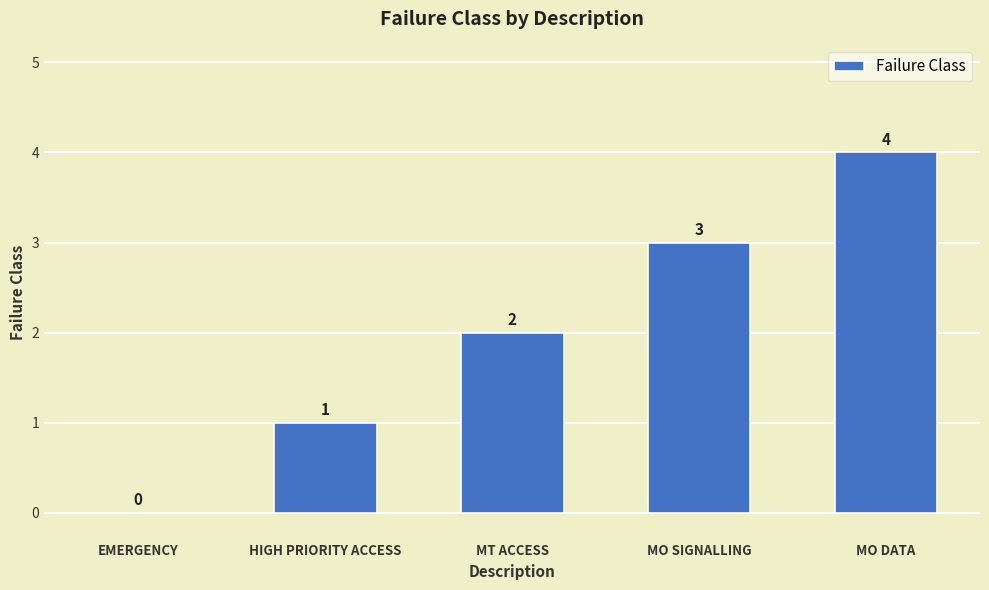

What is the sum of all values?

10